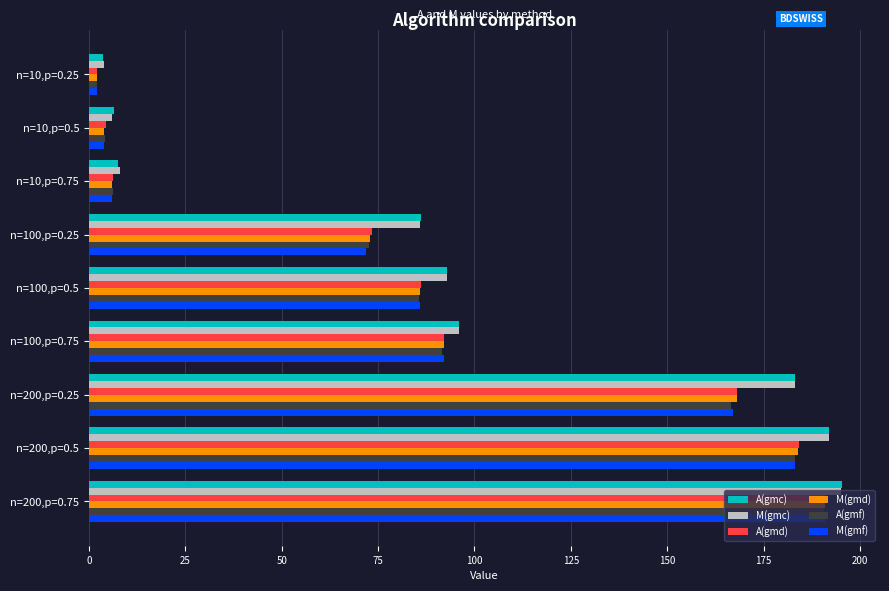

The value of M(gmd) at n=100,p=0.25 is 100.2. True or false?

False